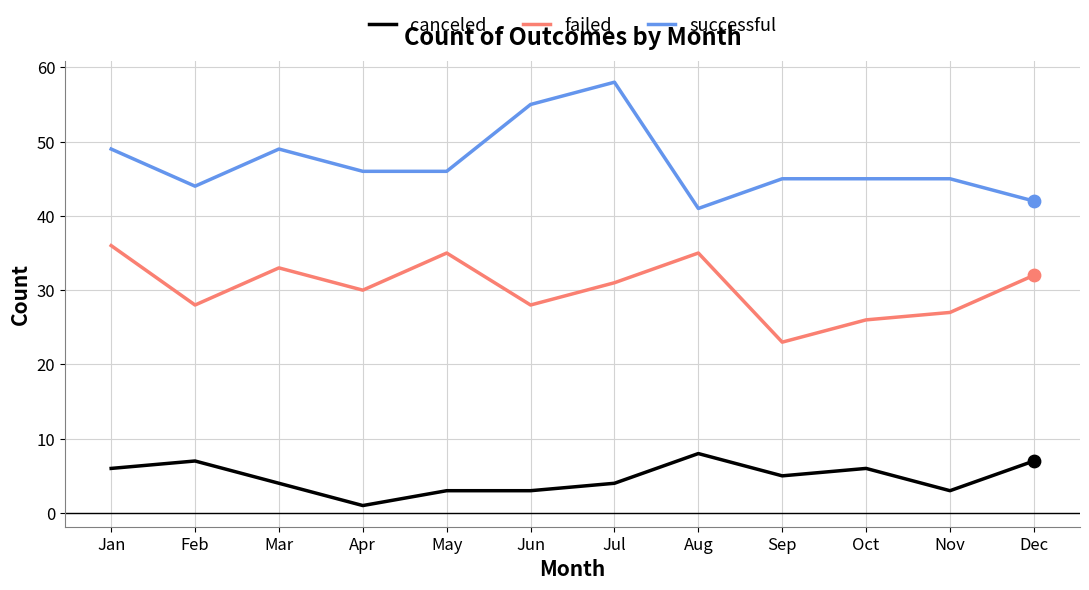

At how many categories does at least one series exceed 37?

12